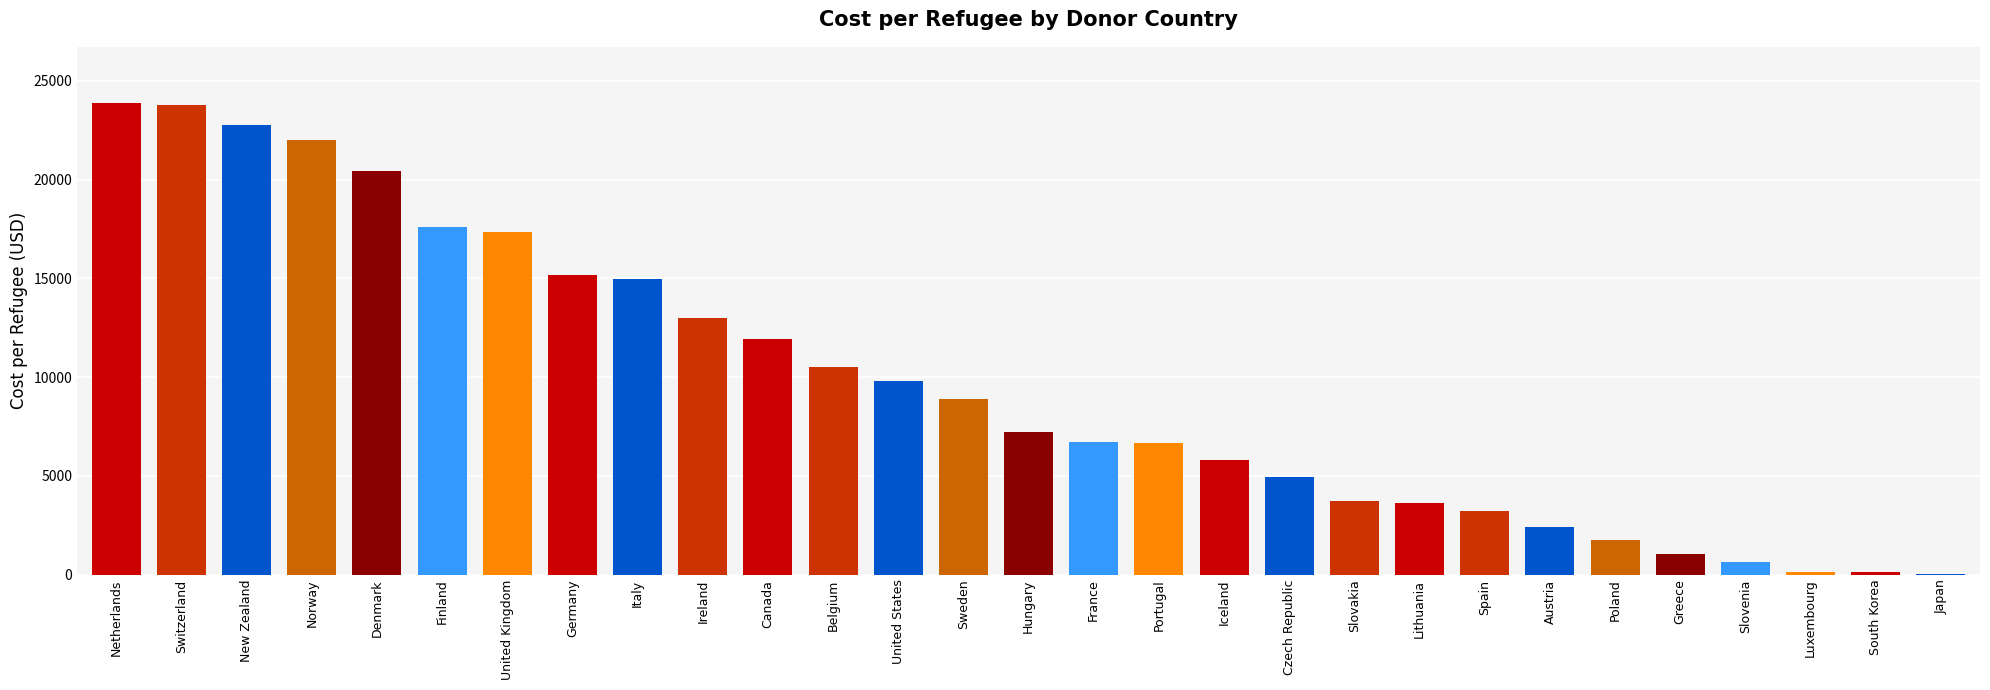

At which label is the value closest to 11941?

Canada